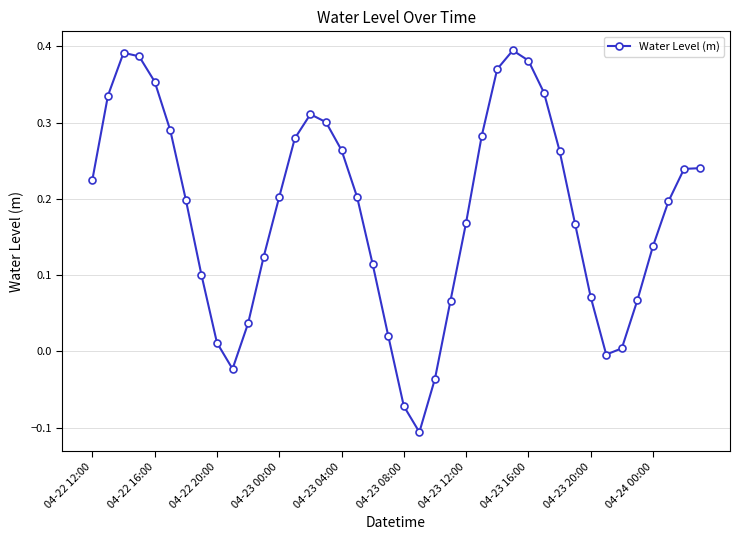

How many points are lower than both their immediate neighbors (excluding endpoints)?

3